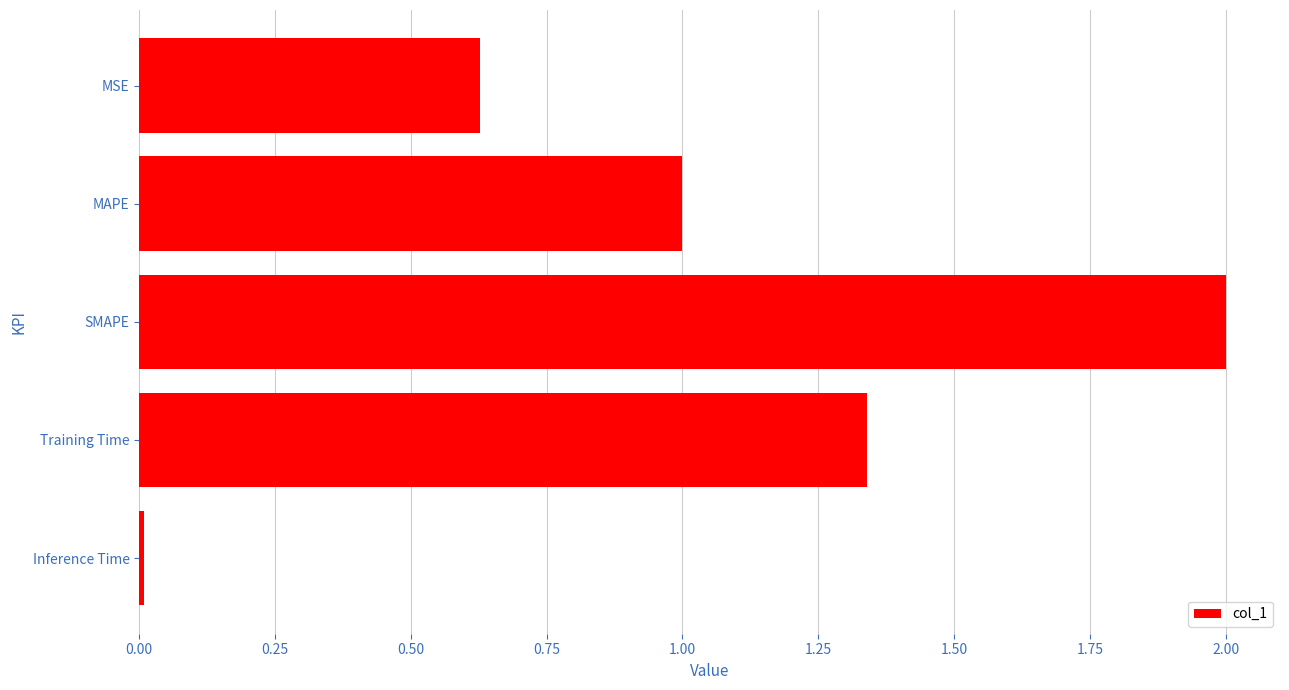

How many data points are above 1?

3